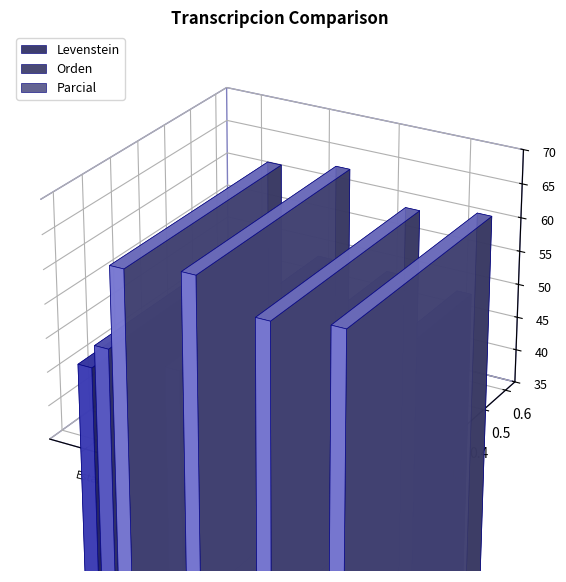

How many bars are there in each group?

3